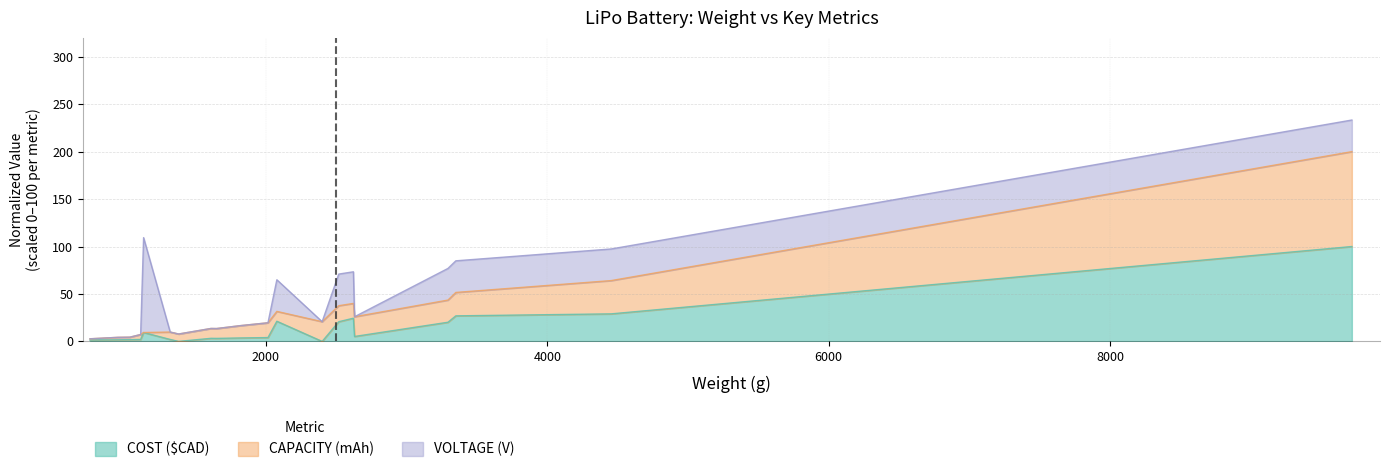

What are all the series names shown in the legend?

COST ($CAD), CAPACITY (mAh), VOLTAGE (V)